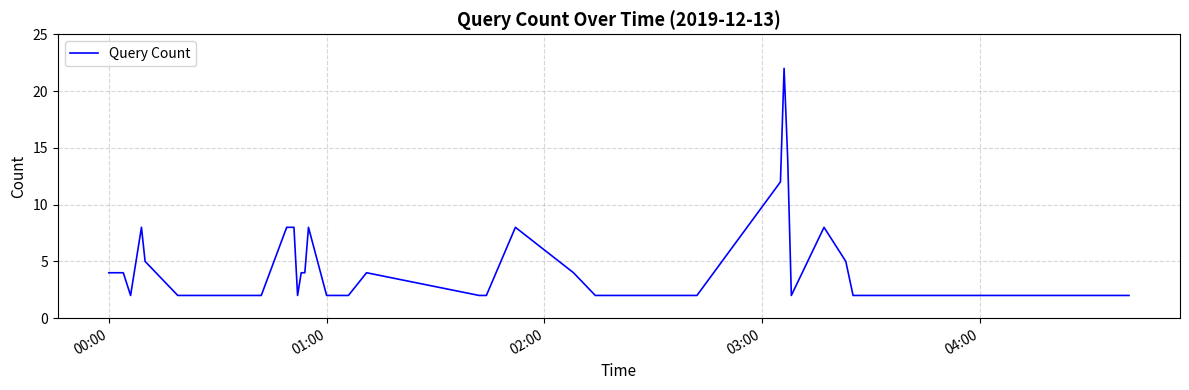

What is the difference between the maximum and minimum values?

20